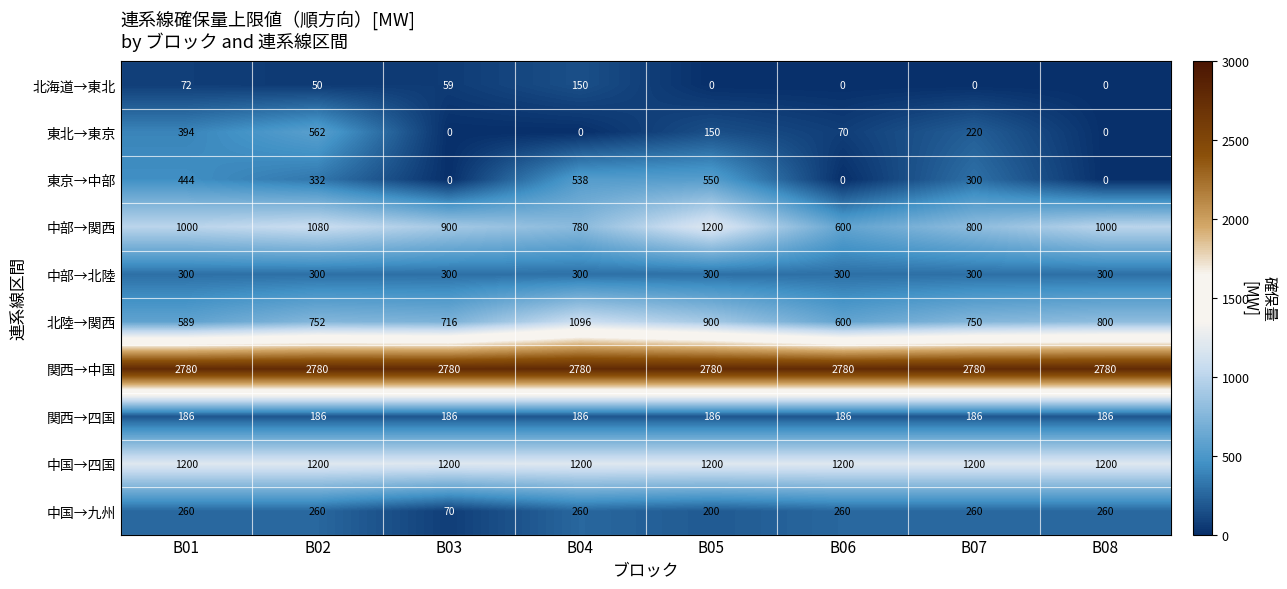

The value of 北海道→東北 at B05 is 0. True or false?

True